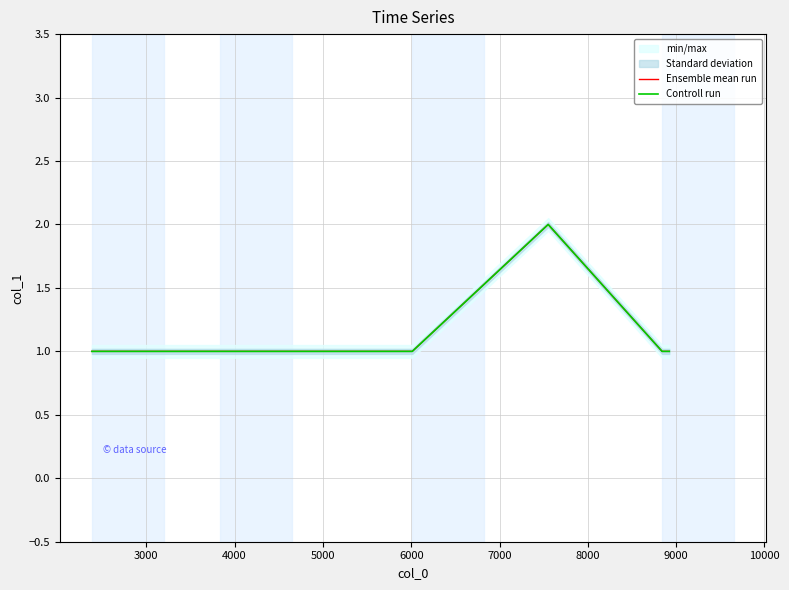

What is the minimum value shown in the chart?

1